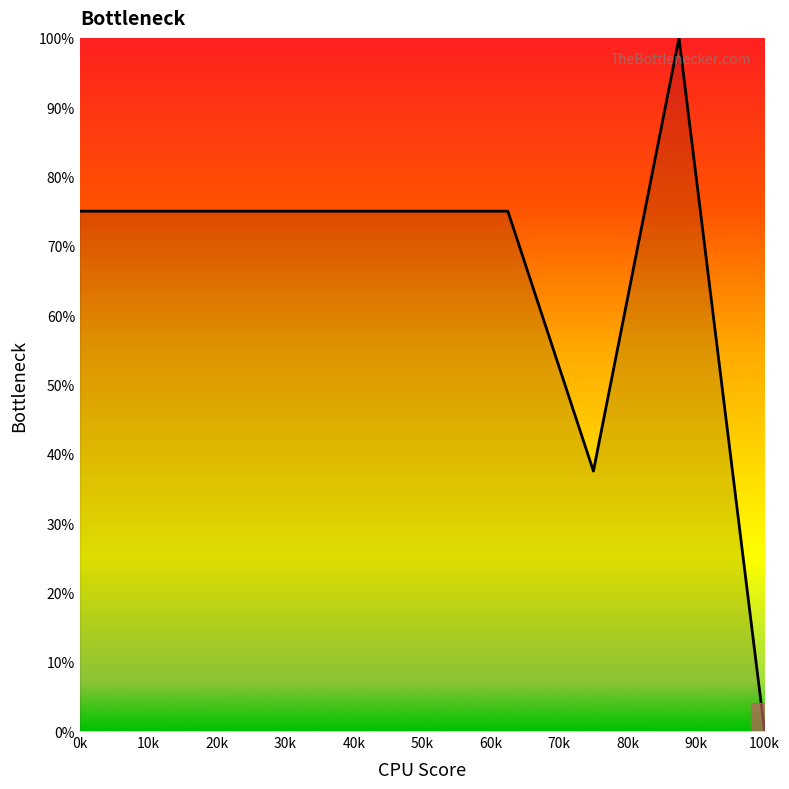

What is the difference between the maximum and minimum values?

100.0